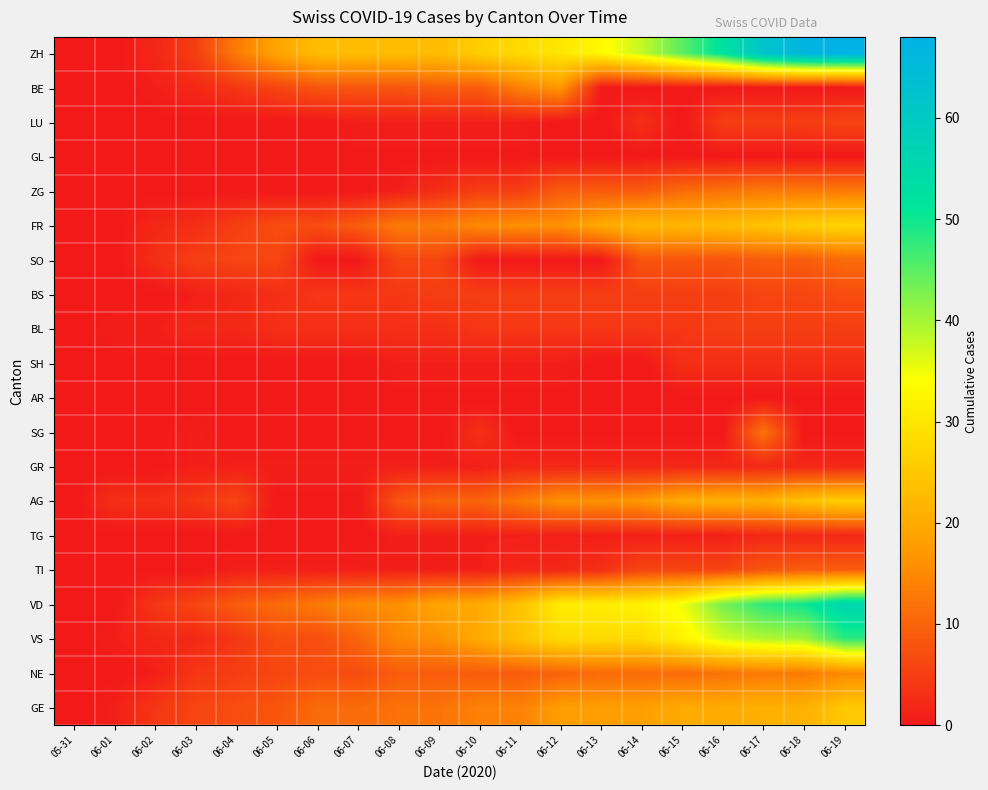

Between 06-04 and 06-15, which series saw the biggest shift?

ZH